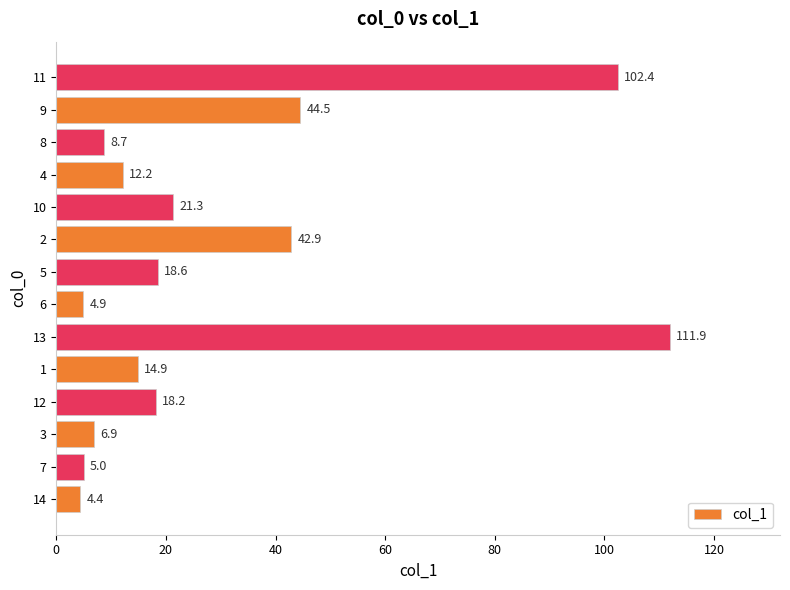

What is the difference between the maximum and minimum values?

107.5